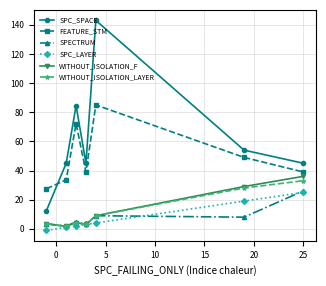

True or false: WITHOUT_ISOLATION_LAYER has more than 1 interior local peaks.

False